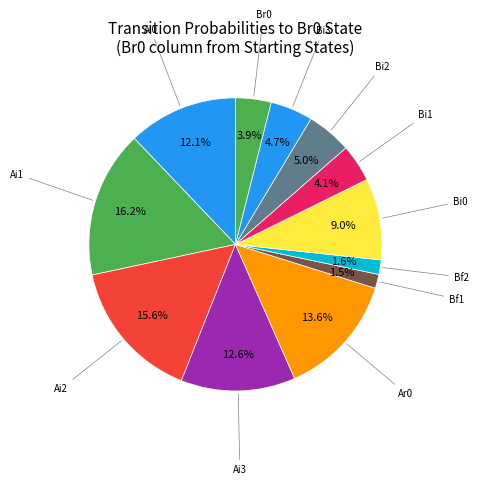

Count the number of slices in the pie.

12